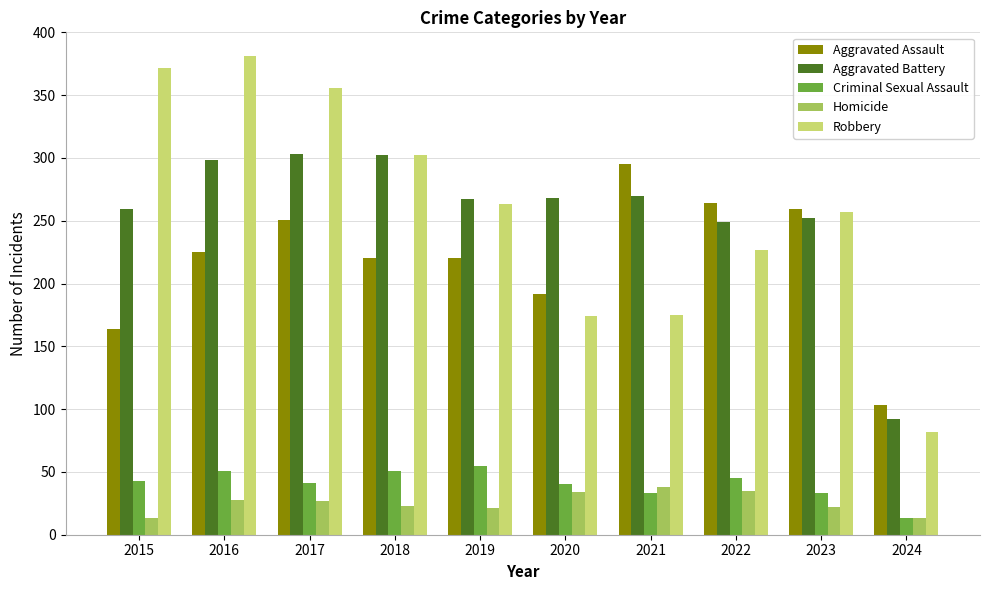

What is the difference between the second highest and second lowest values in the Aggravated Battery series?

53